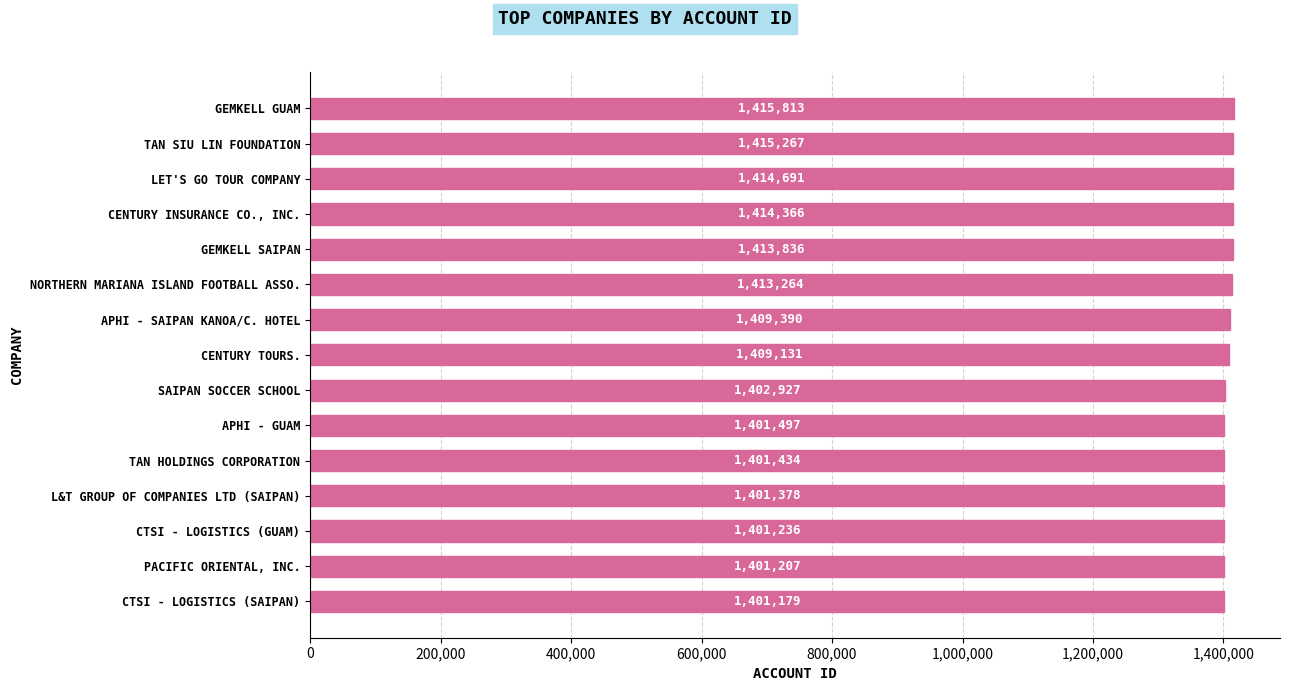

Reading bottom to top, what are all the values shown in this chart?

CTSI - LOGISTICS (SAIPAN)=1401179	PACIFIC ORIENTAL, INC.=1401207	CTSI - LOGISTICS (GUAM)=1401236	L&T GROUP OF COMPANIES LTD (SAIPAN)=1401378	TAN HOLDINGS CORPORATION=1401434	APHI - GUAM=1401497	SAIPAN SOCCER SCHOOL=1402927	CENTURY TOURS.=1409131	APHI - SAIPAN KANOA/C. HOTEL=1409390	NORTHERN MARIANA ISLAND FOOTBALL ASSO.=1413264	GEMKELL SAIPAN=1413836	CENTURY INSURANCE CO., INC.=1414366	LET'S GO TOUR COMPANY=1414691	TAN SIU LIN FOUNDATION=1415267	GEMKELL GUAM=1415813